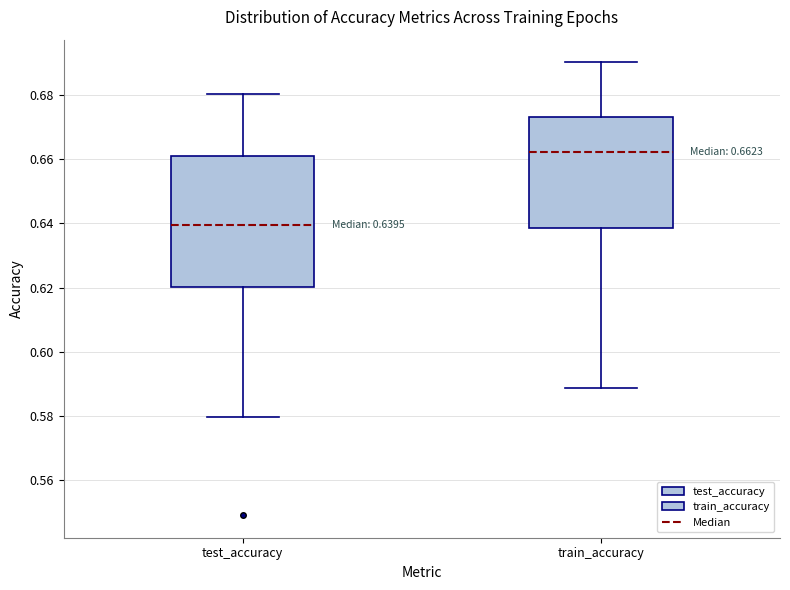

Comparing the boxes themselves (not the whiskers), which one is the tallest?

test_accuracy